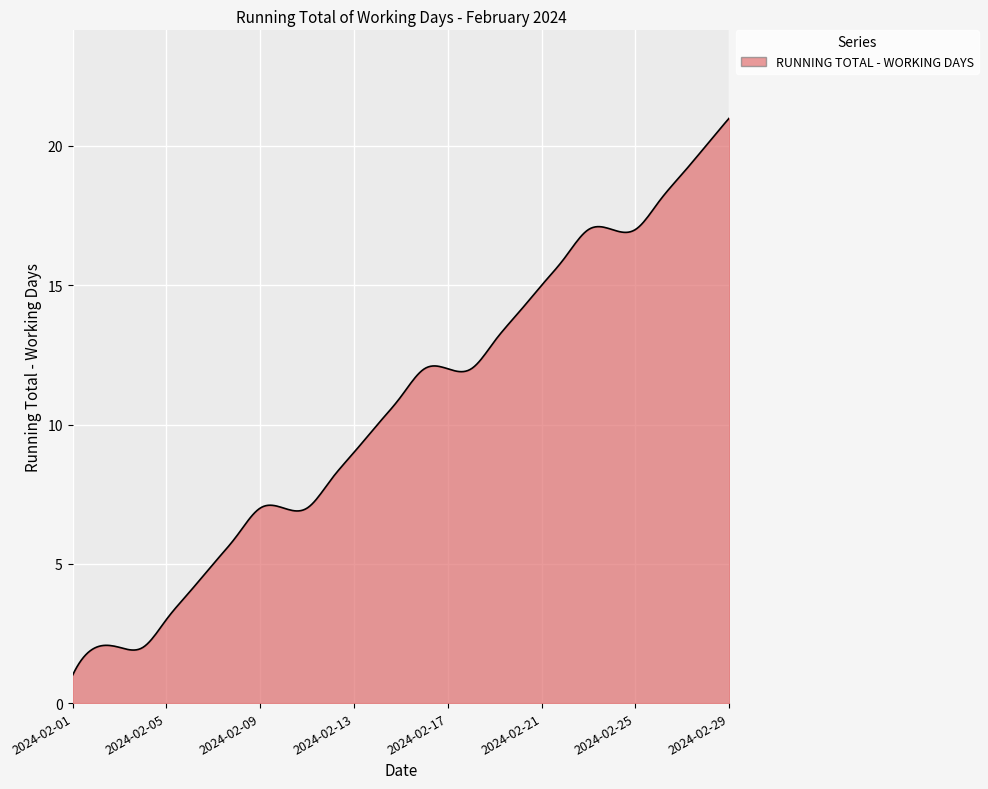

What is the difference between the maximum and minimum values?

20.0